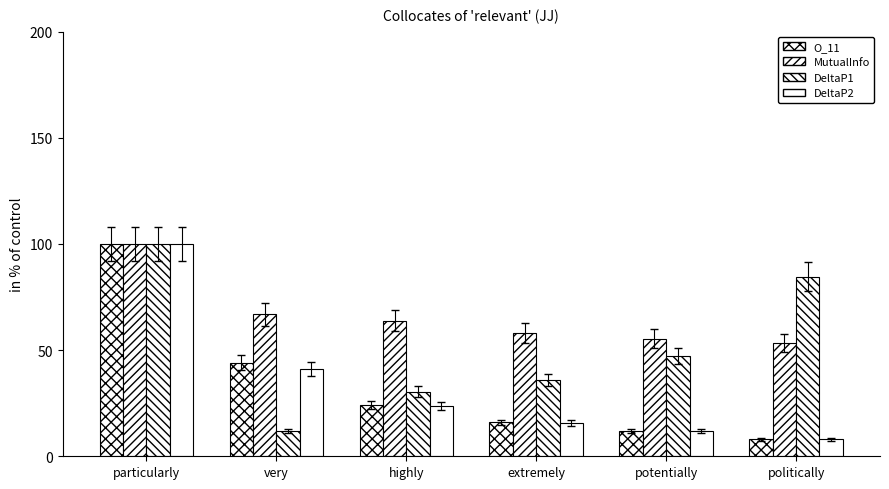

Reading left to right, transcribe all the data shown in this chart.

O_11: particularly=100.0	very=44.0	highly=24.0	extremely=16.0	potentially=12.0	politically=8.0
MutualInfo: particularly=100.0	very=66.8	highly=63.9	extremely=58.0	potentially=55.3	politically=53.2
DeltaP1: particularly=100.0	very=12.0	highly=30.5	extremely=35.7	potentially=47.4	politically=84.5
DeltaP2: particularly=100.0	very=41.3	highly=23.5	extremely=15.7	potentially=11.9	politically=8.0